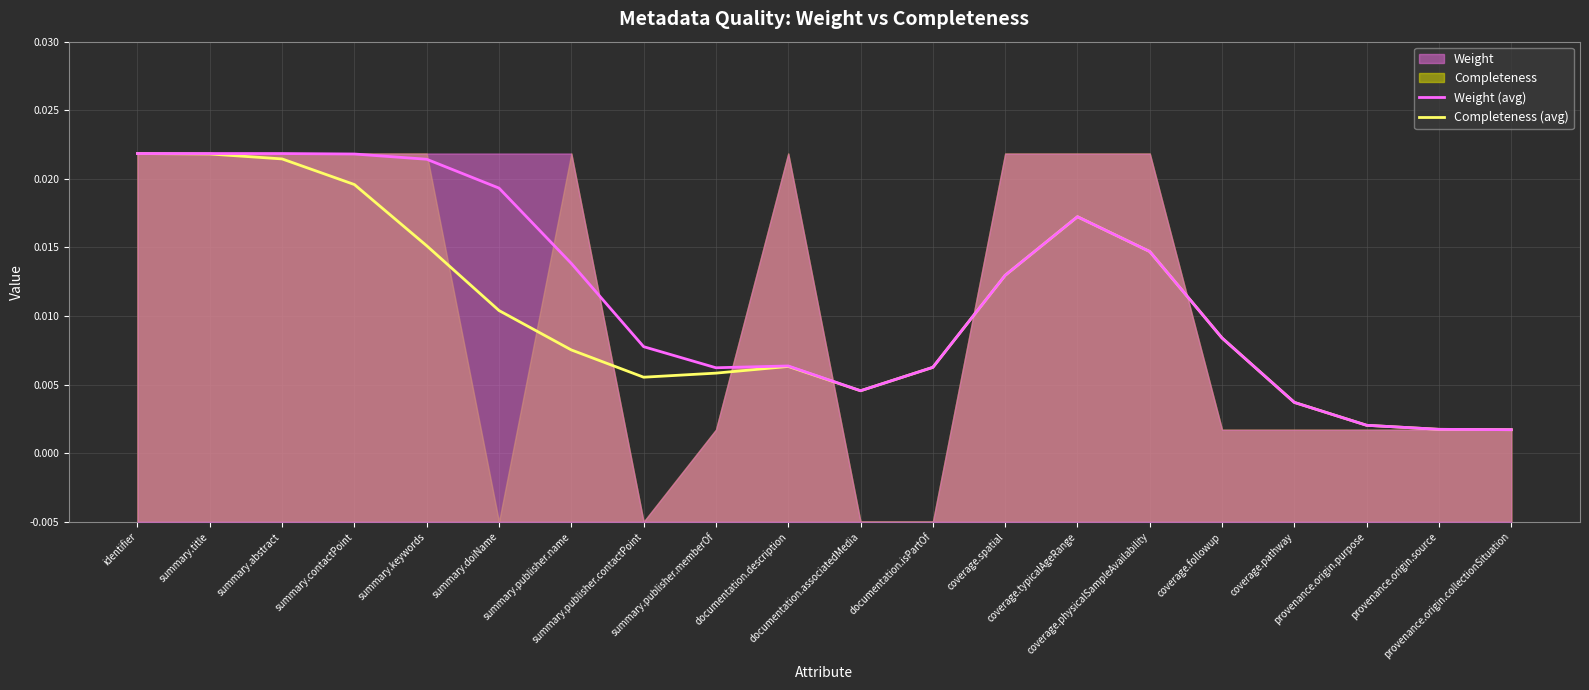

Between summary.abstract and documentation.isPartOf, which series saw the biggest shift?

Weight (avg)